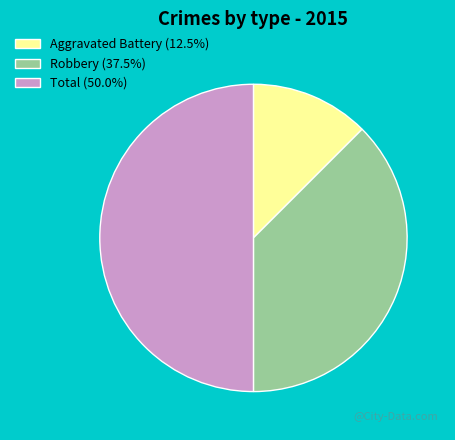

Between Total and Aggravated Battery, which is larger?

Total